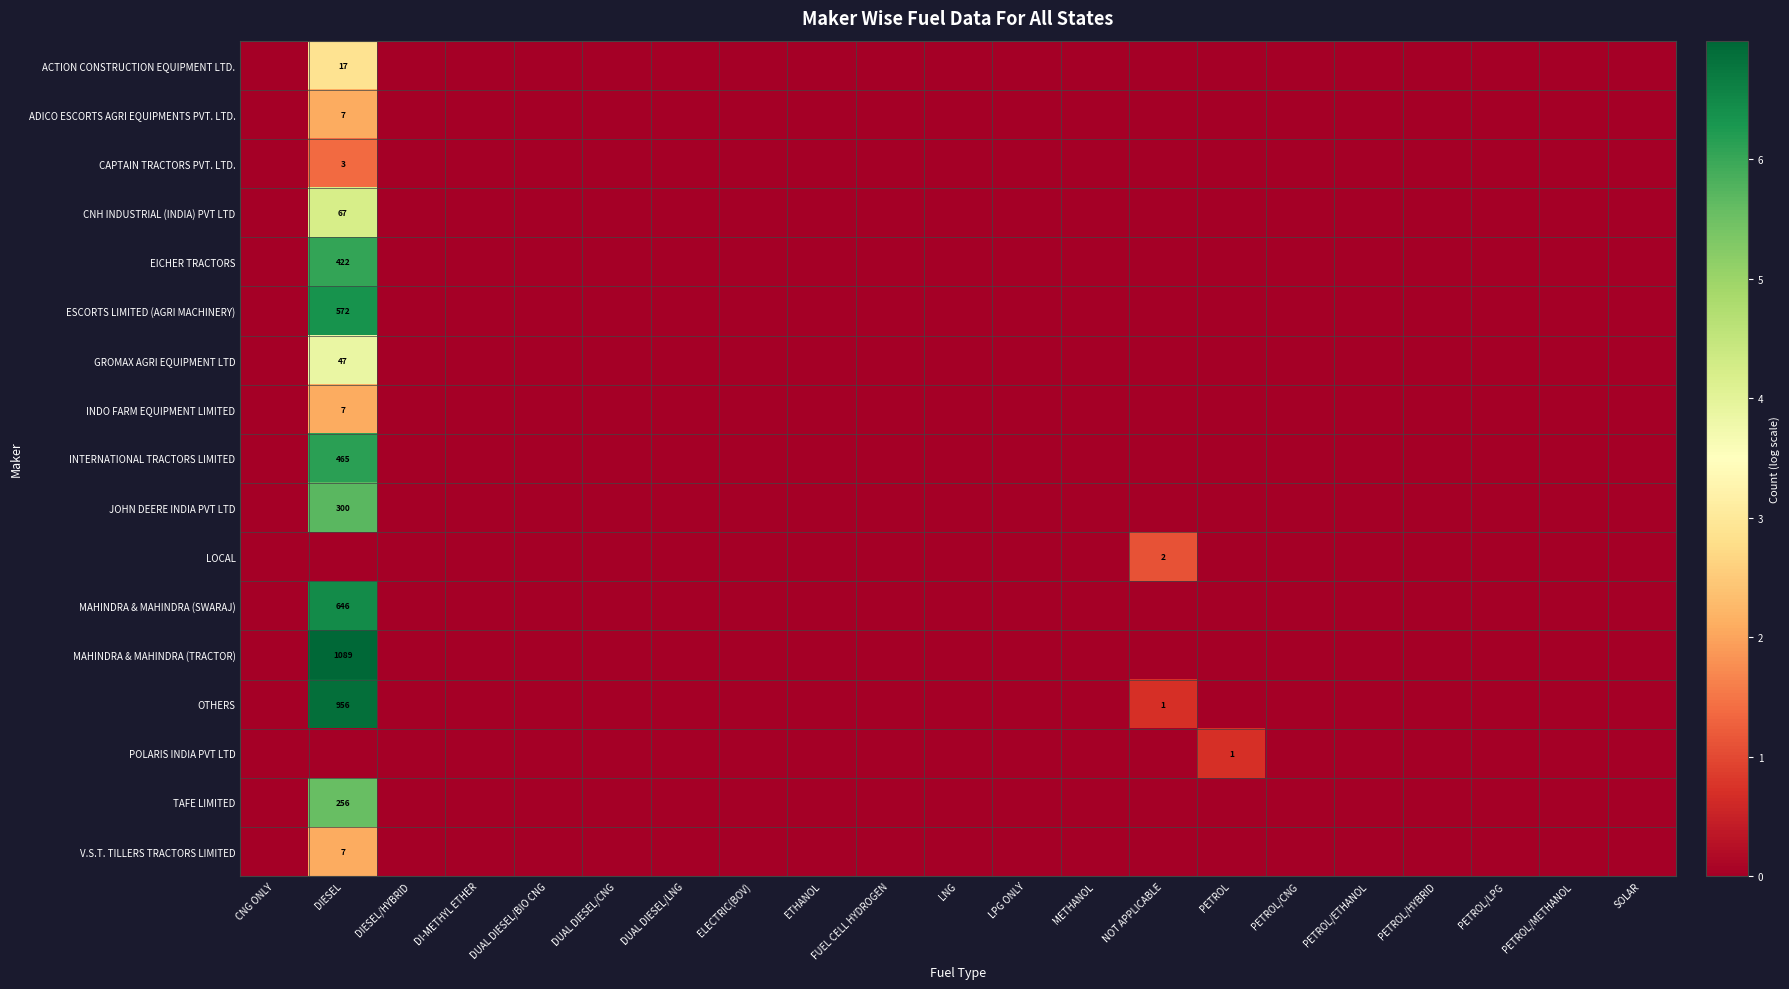

Which category has the lowest value across all series?

CNG ONLY